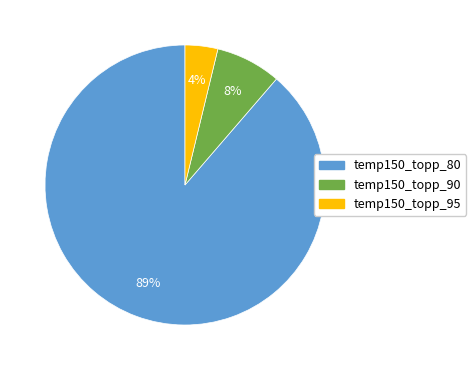

Which has a higher value, temp150_topp_80 or temp150_topp_90?

temp150_topp_80